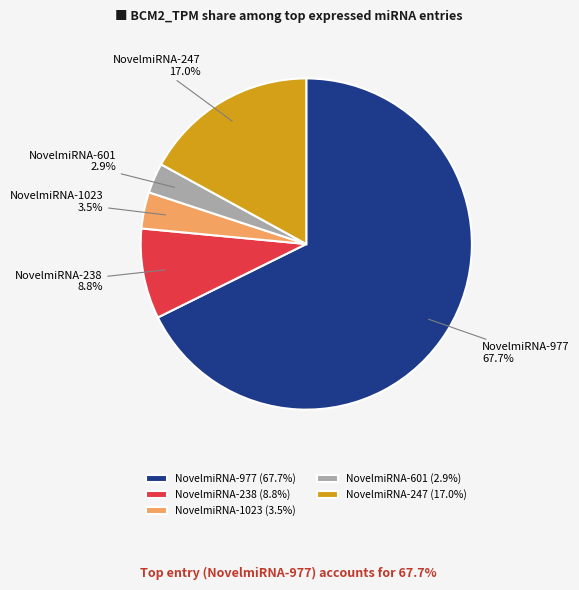

Combined, what portion of the pie is NovelmiRNA-238 and NovelmiRNA-247?

25.8%